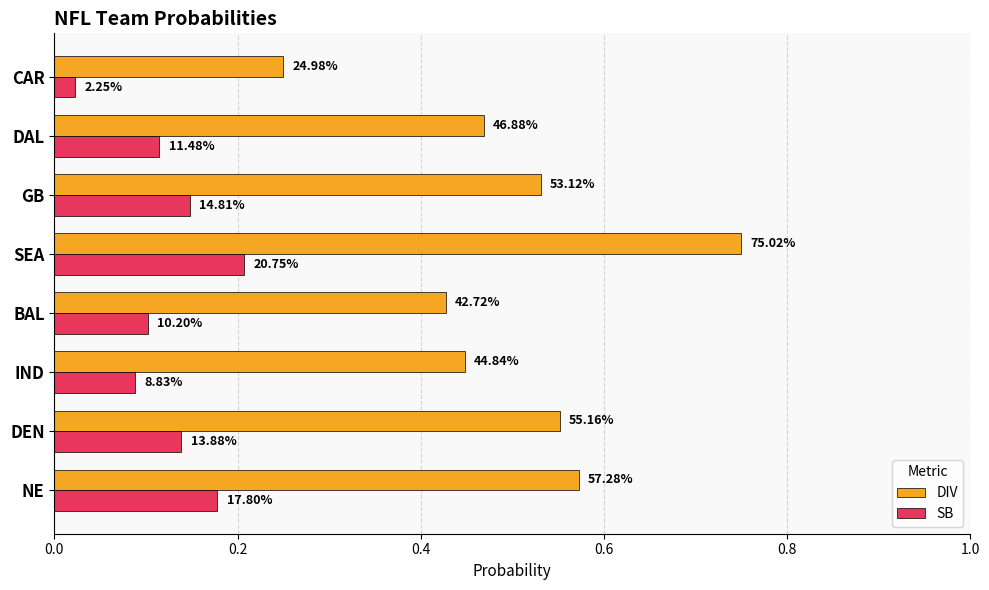

What are all the series names shown in the legend?

DIV, SB